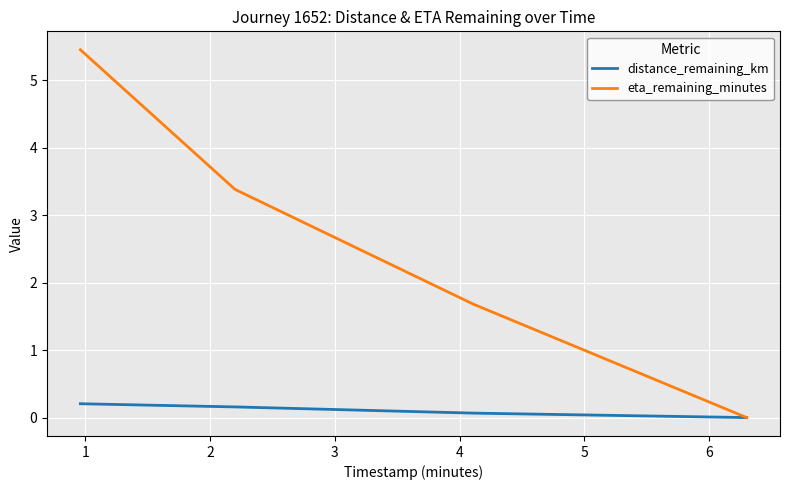

What is the difference between the maximum and second lowest values in the eta_remaining_minutes series?

3.8